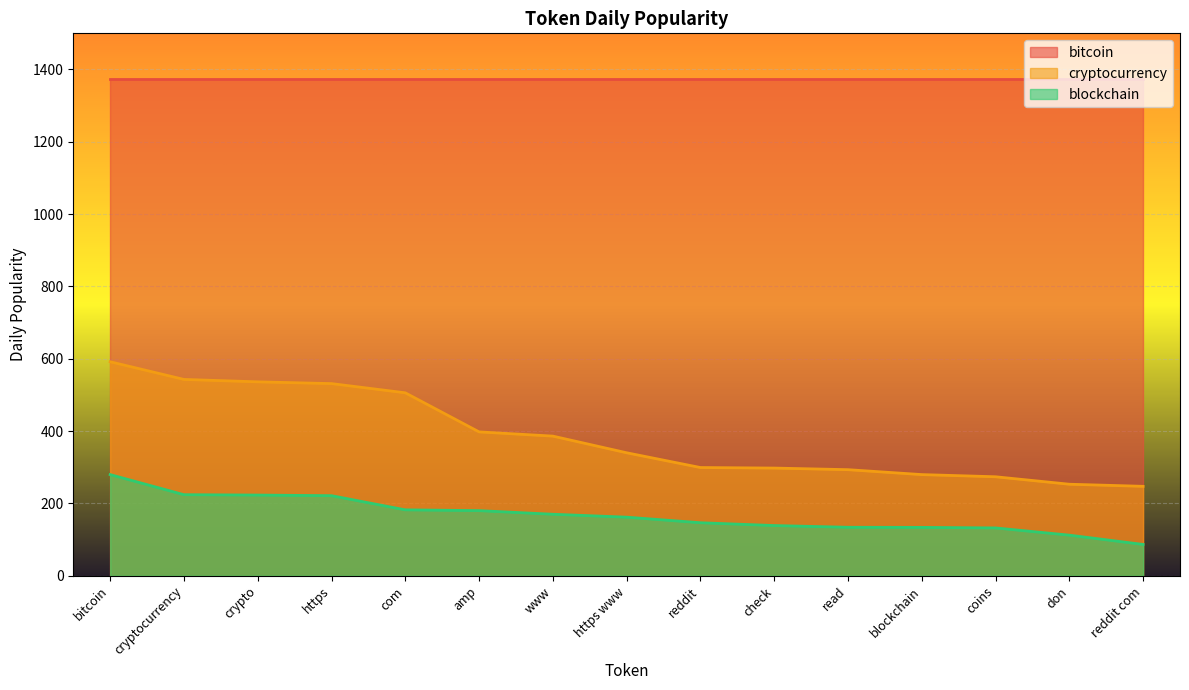

What is the difference between the maximum and minimum values in the blockchain series?

193.2